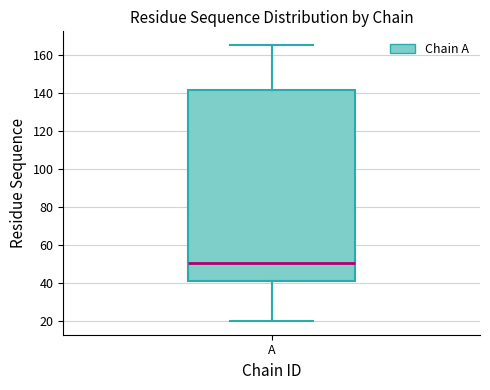

Where does the lower whisker of the box for A end on the y-axis? The values are not printed on the chart, so give them approximately, as read against the axis.

20